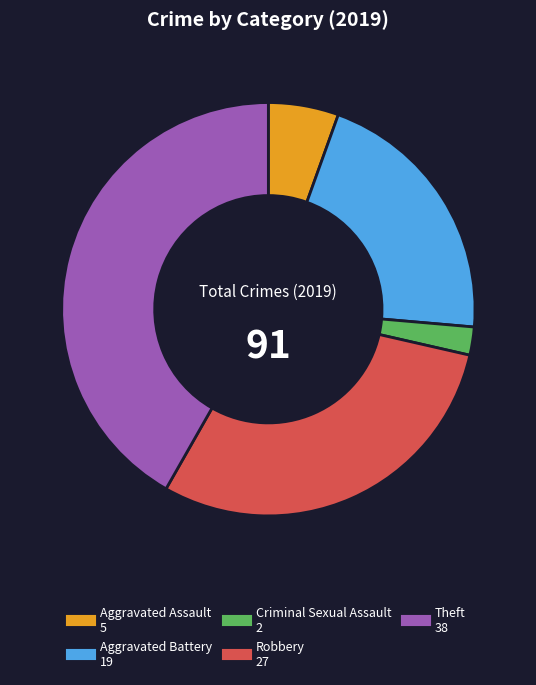

Is it true that Aggravated Assault is 5% of the pie?

True